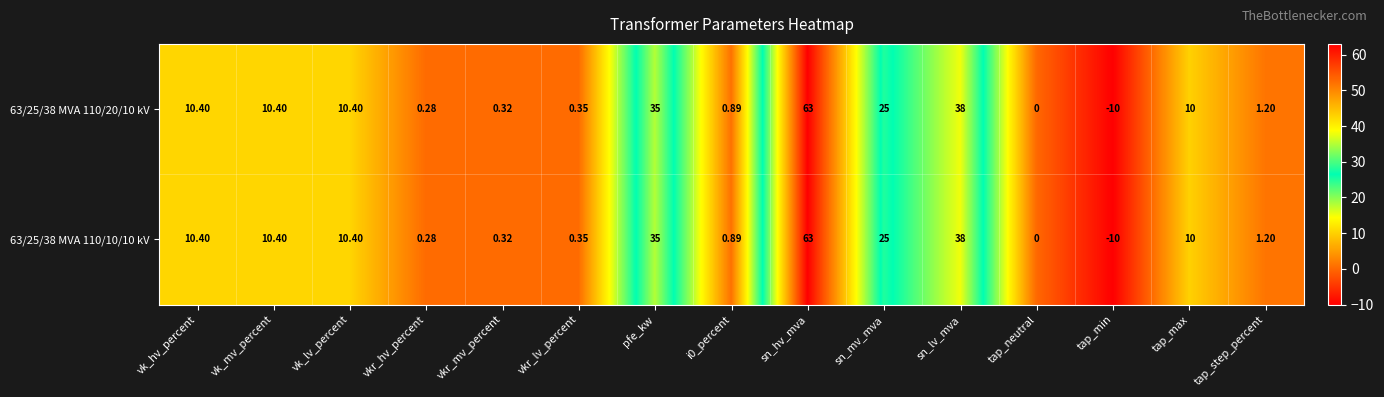

At which label does 63/25/38 MVA 110/20/10 kV reach its minimum?

tap_min